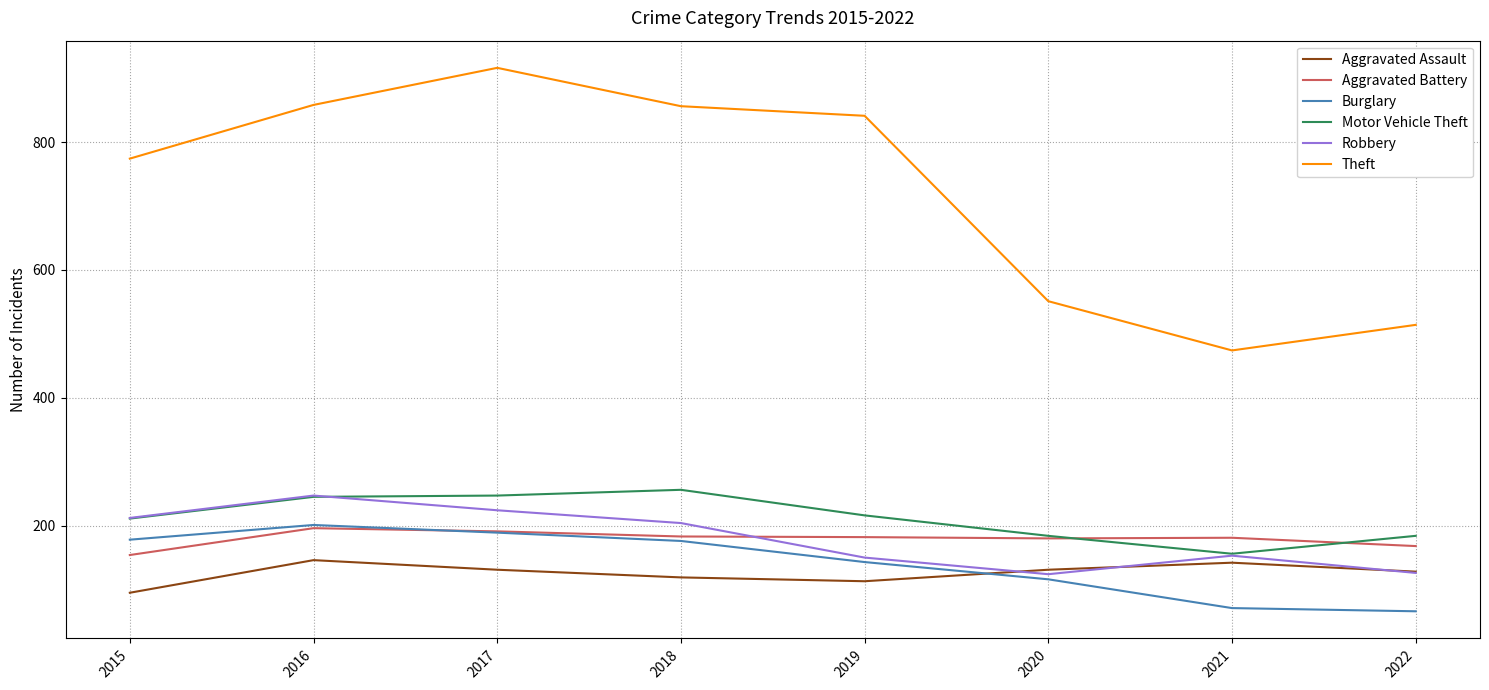

What are all the series names shown in the legend?

Aggravated Assault, Aggravated Battery, Burglary, Motor Vehicle Theft, Robbery, Theft